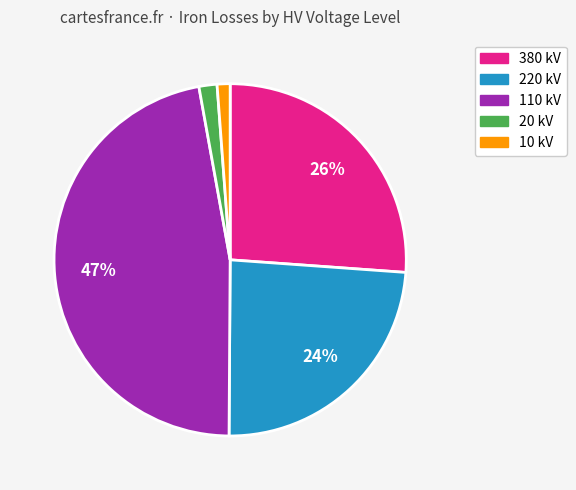

Is it true that 20 kV is 11% of the pie?

False